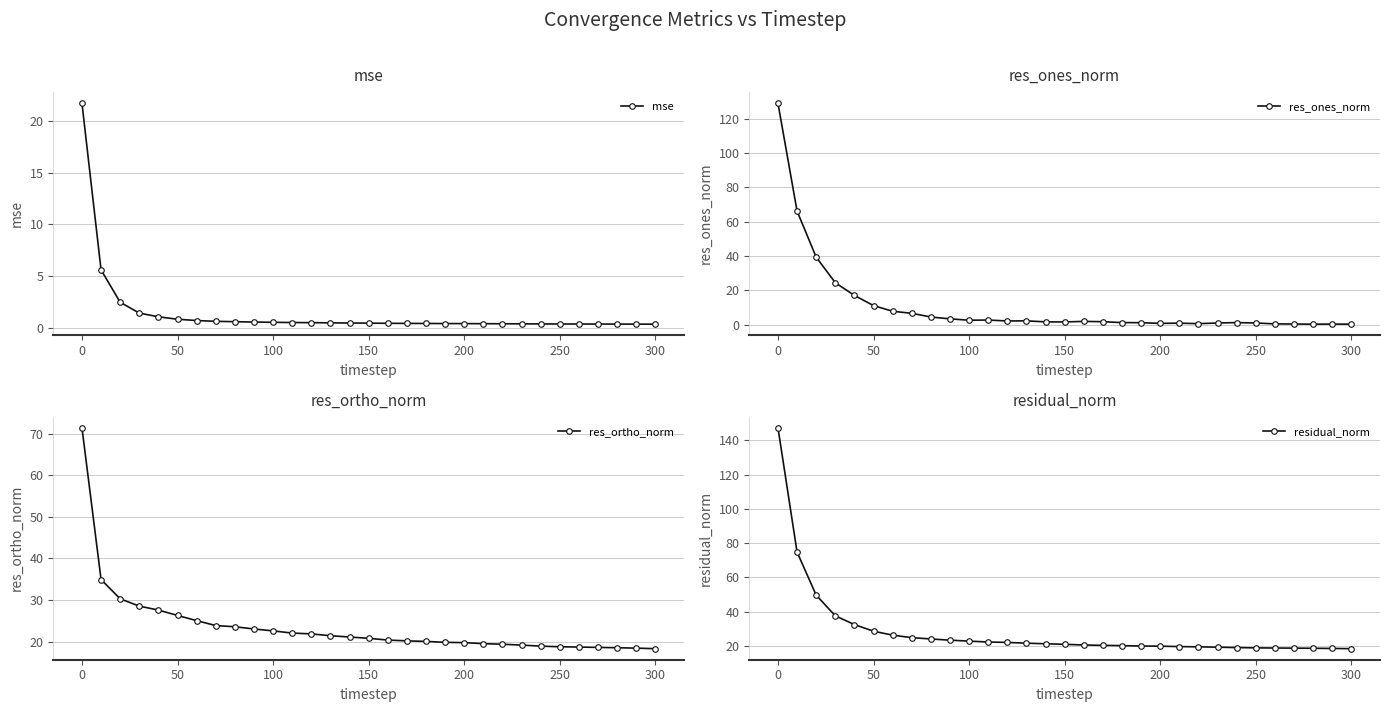

What is the approximate value of mse at 0?

21.7